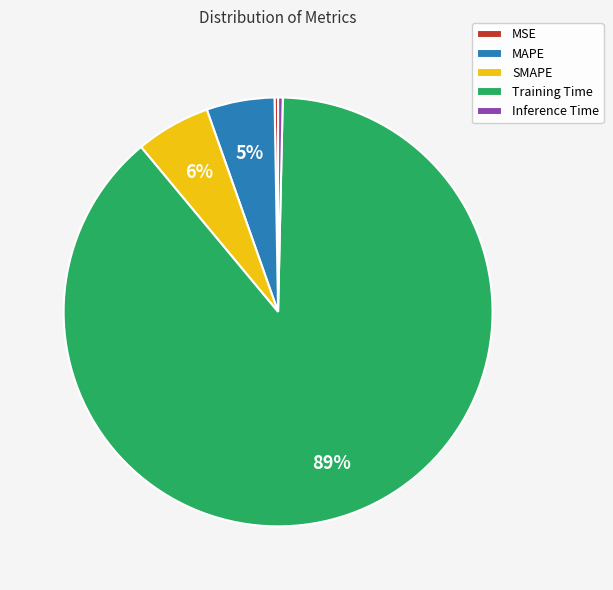

Combined, do SMAPE and MAPE account for over 50%?

No